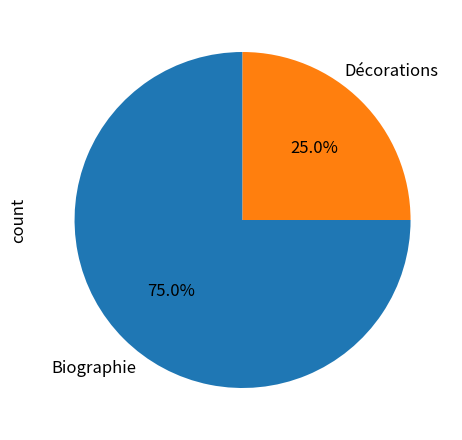

How many segments does this pie chart have?

2